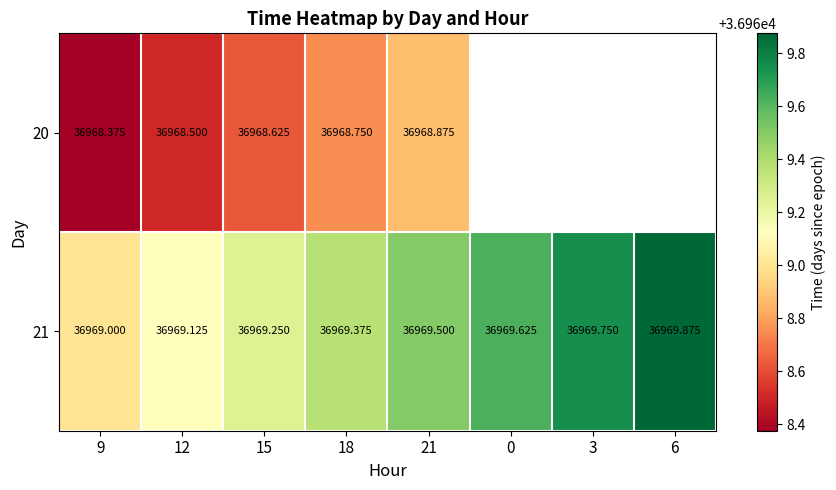

At which label is 21 closest to 36969?

9